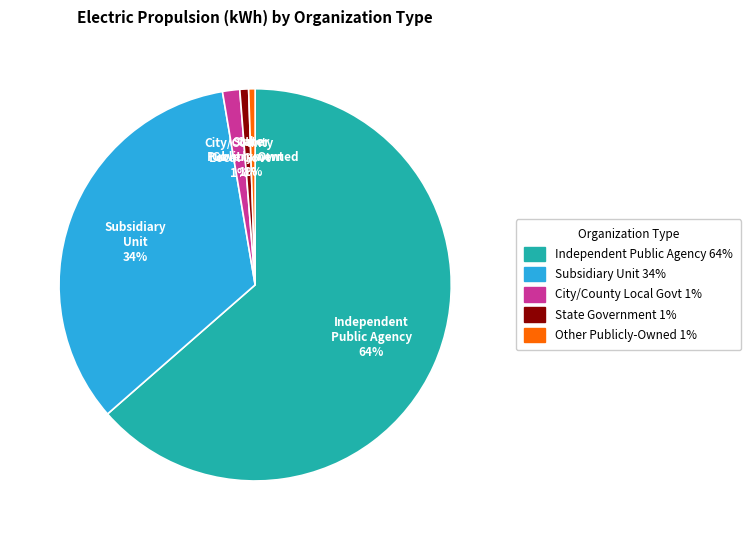

Count the number of slices in the pie.

5